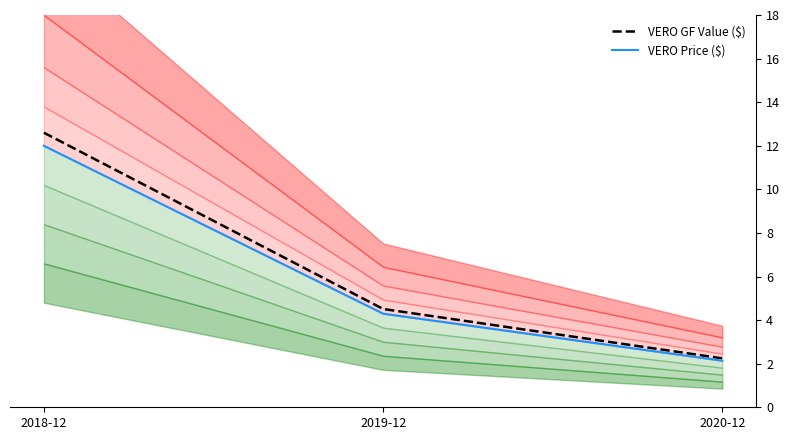

What position from the left is 2018-12?

1